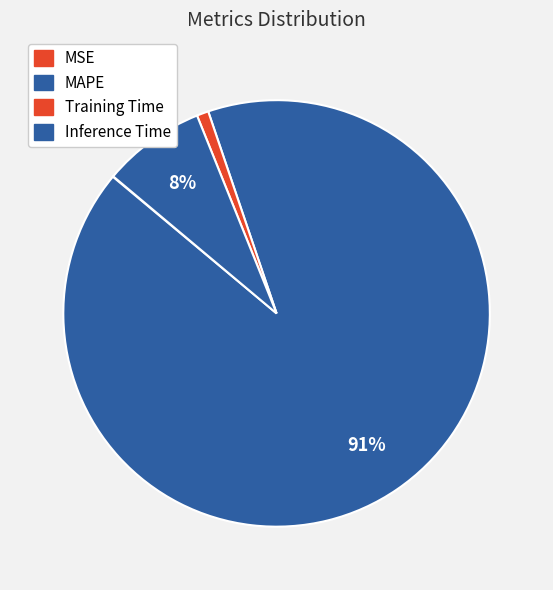

To the nearest percent, what is the average slice percentage?

25%